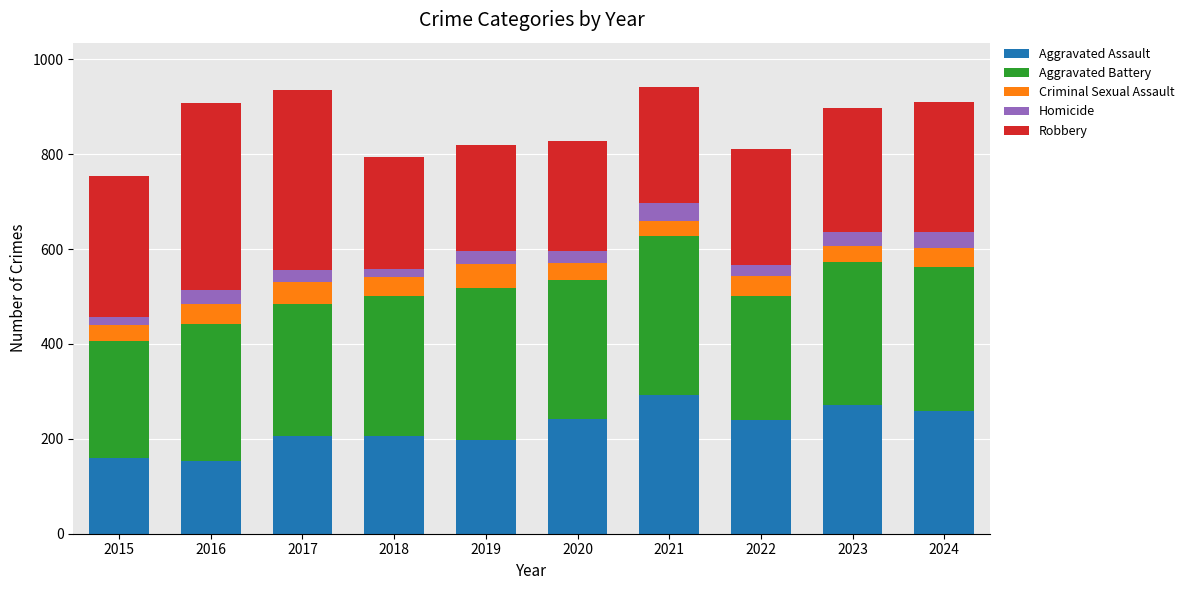

How many bars are there in total?

10